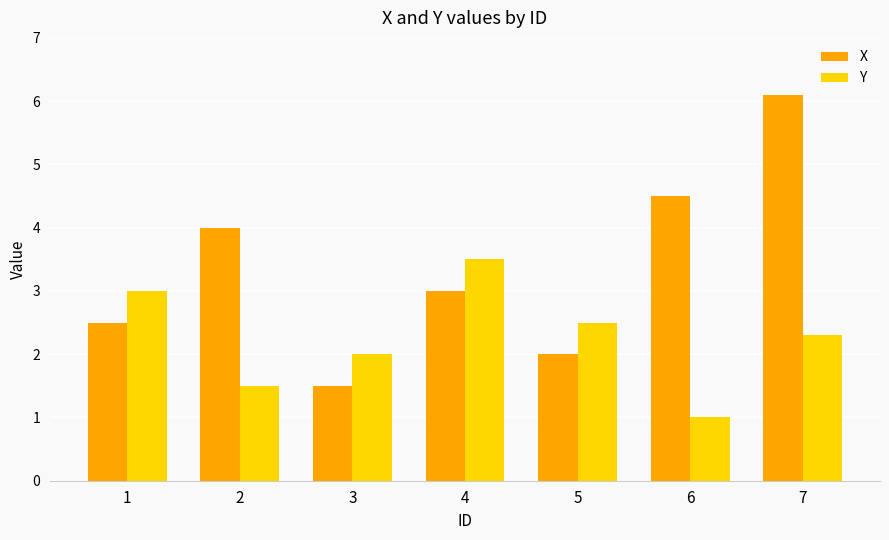

How many groups of bars are there?

7